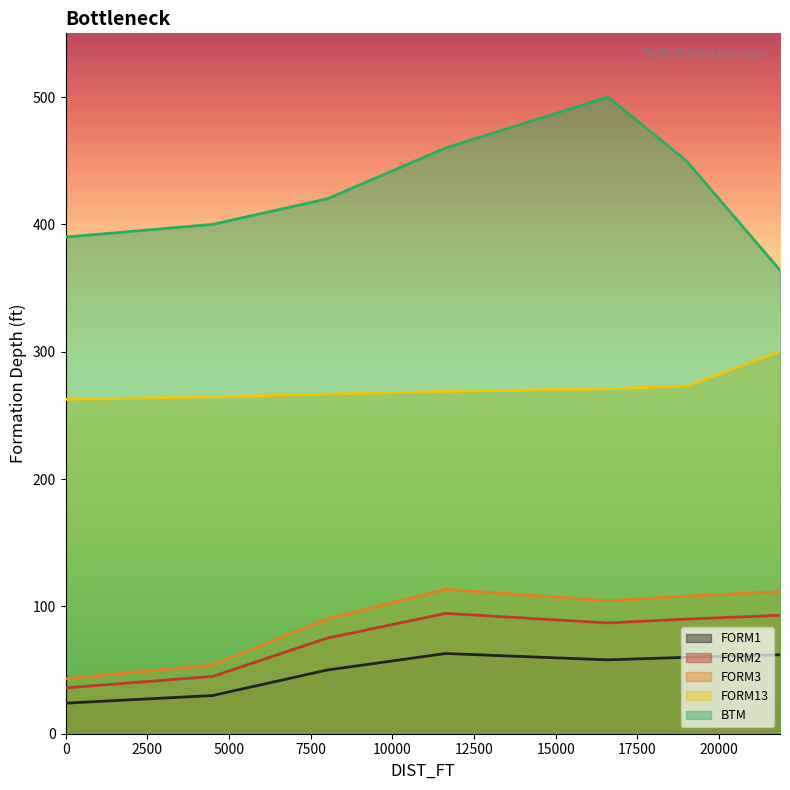

What is the value of the FORM13 point at the 2nd from the left?

264.6